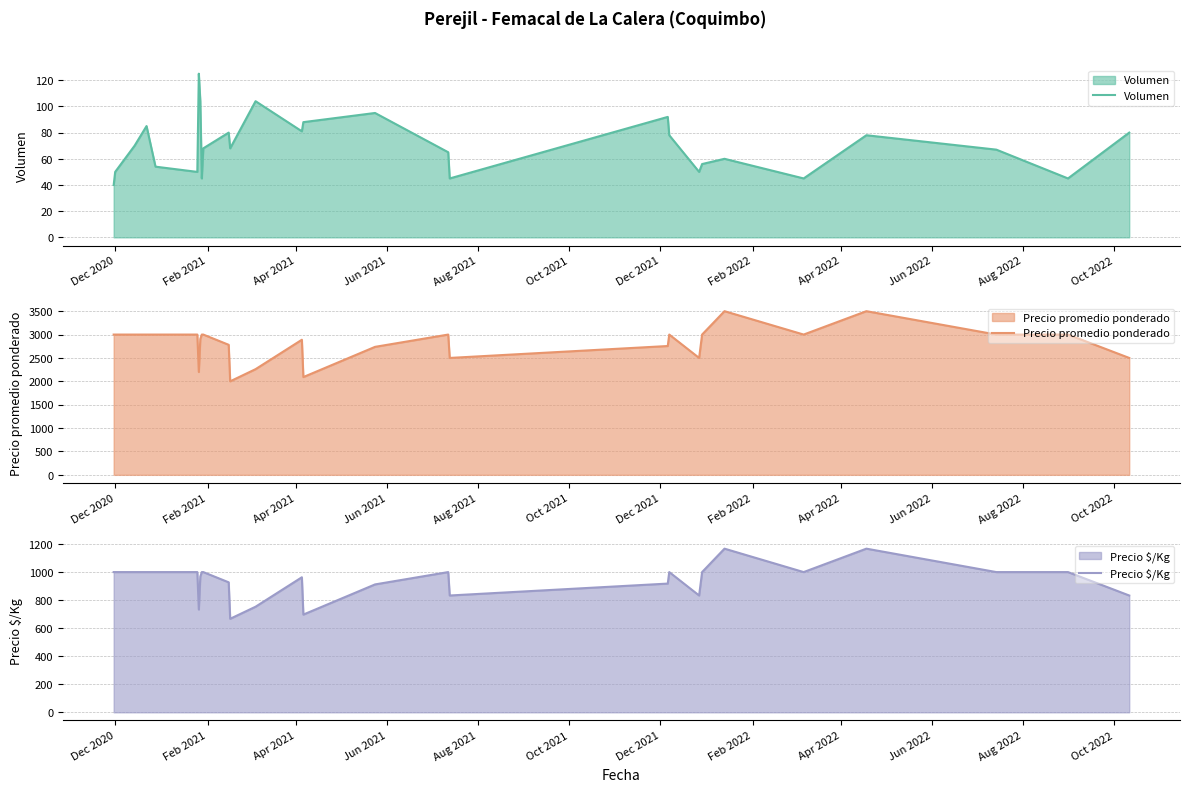

List the series in order of their overall mean, highest first.

Precio promedio ponderado, Precio $/Kg, Volumen